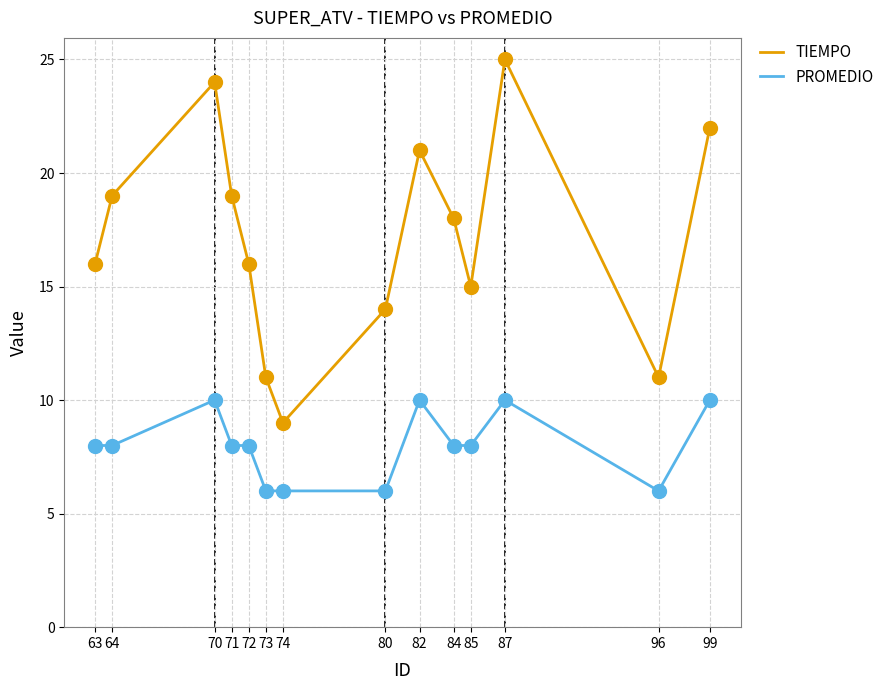

What are all the series names shown in the legend?

TIEMPO, PROMEDIO